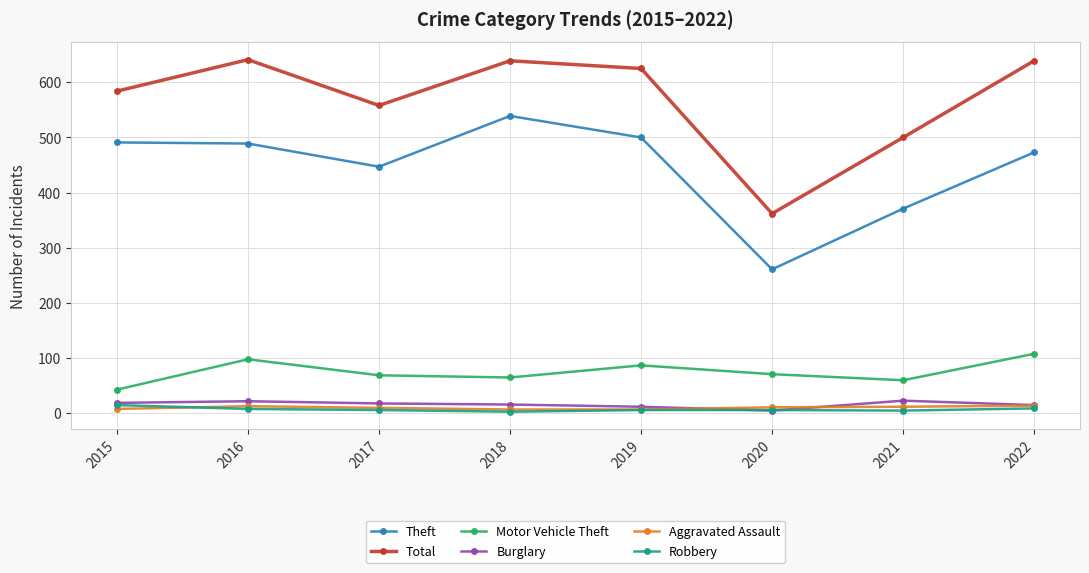

What is the difference between the Theft values at 2022 and 2021?

102